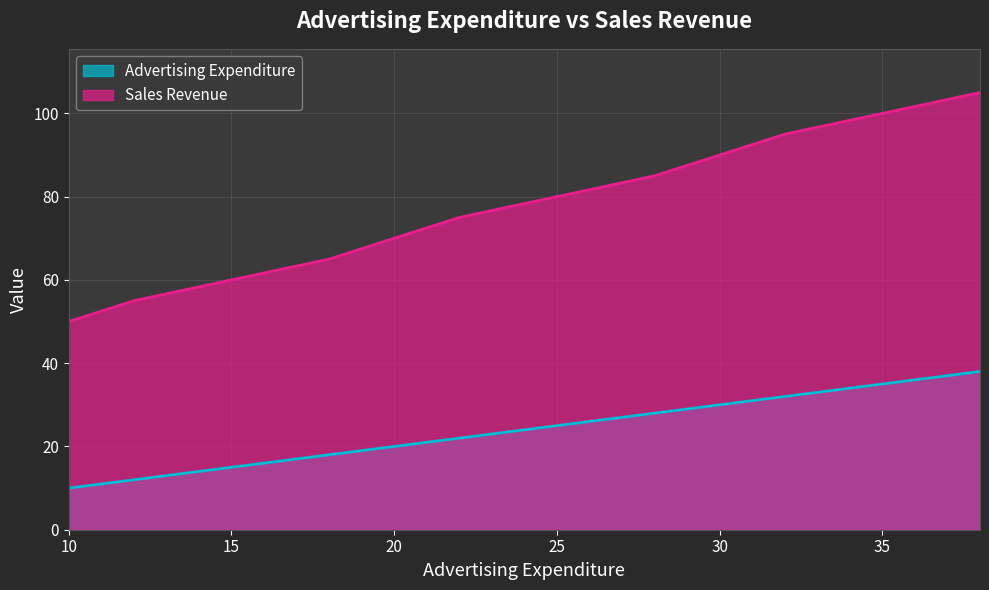

Reading right to left, list all the values displayed in this chart.

Advertising Expenditure: 38	35	32	30	28	25	22	20	18	15	12	10
Sales Revenue: 105	100	95	90	85	80	75	70	65	60	55	50